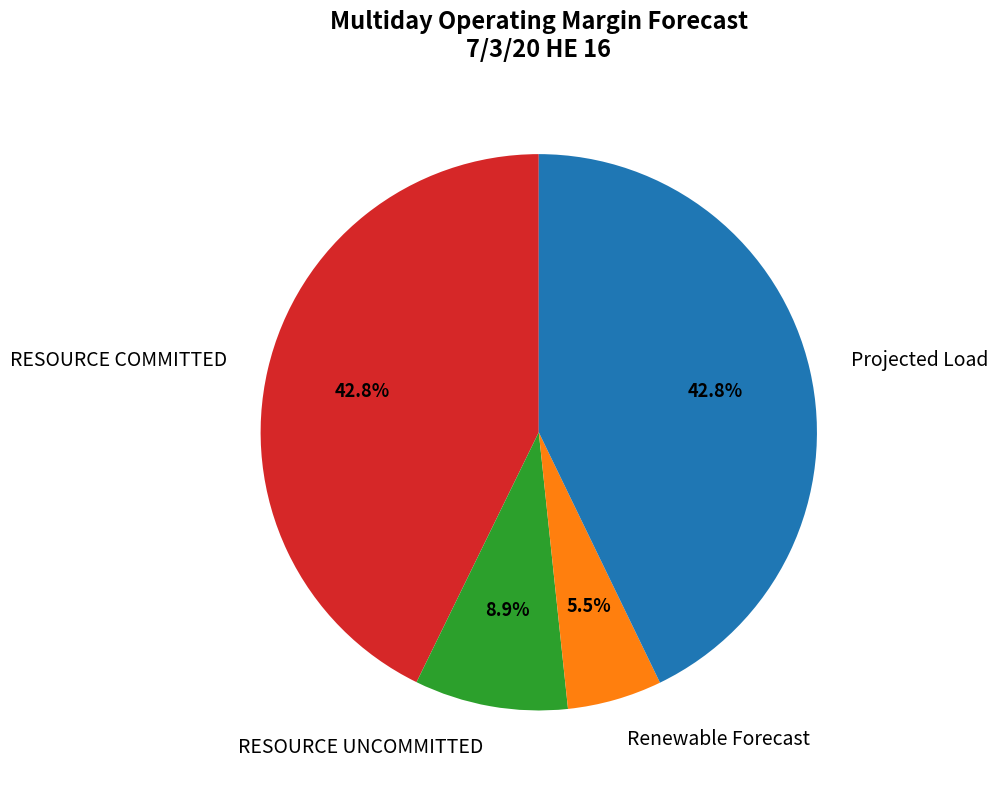

To the nearest percent, what portion does Projected Load represent?

43%